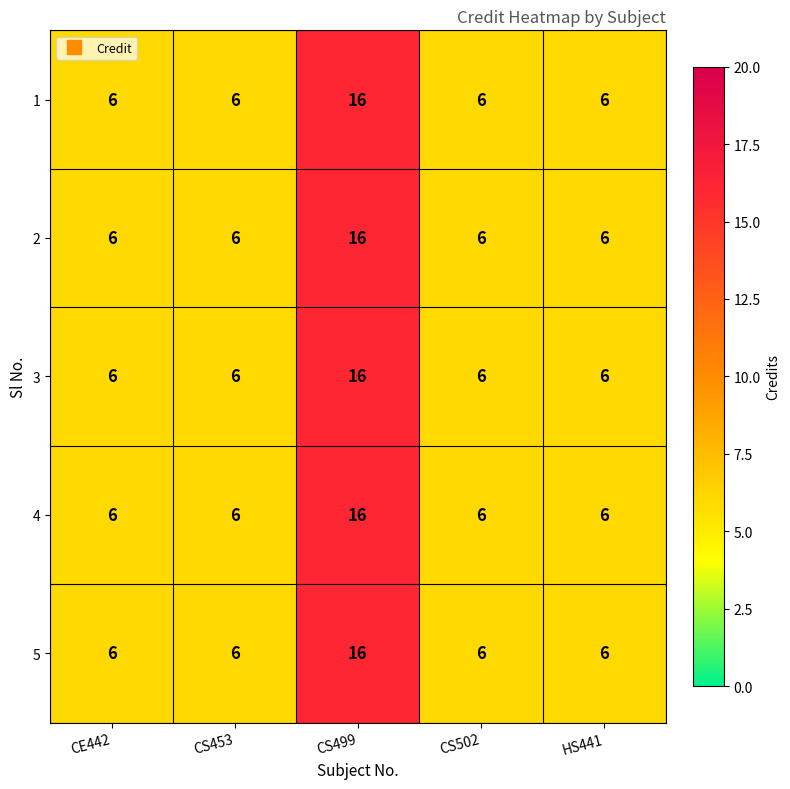

Reading left to right, extract all data points from this chart.

1: CE442=6	CS453=6	CS499=16	CS502=6	HS441=6
2: CE442=6	CS453=6	CS499=16	CS502=6	HS441=6
3: CE442=6	CS453=6	CS499=16	CS502=6	HS441=6
4: CE442=6	CS453=6	CS499=16	CS502=6	HS441=6
5: CE442=6	CS453=6	CS499=16	CS502=6	HS441=6